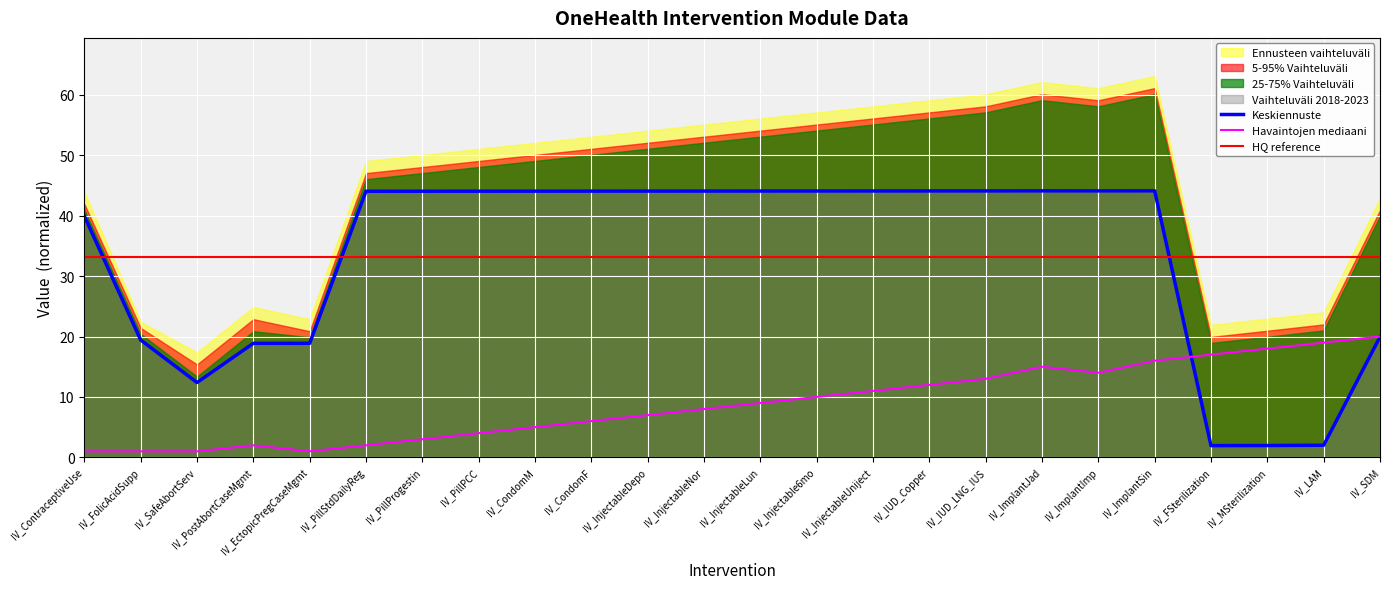

Reading right to left, extract all data points from this chart.

UH - Group order: 20.0	19.0	18.0	17.0	16.0	14.0	15.0	13.0	12.0	11.0	10.0	9.0	8.0	7.0	6.0	5.0	4.0	3.0	2.0	1.0	2.0	1.0	1.0	1.0
UH - String #: 19.9	2.0	2.0	1.9	44.1	44.1	44.1	44.1	44.1	44.1	44.1	44.1	44.1	44.1	44.1	44.1	44.1	44.0	44.0	18.9	18.9	12.4	19.4	39.9